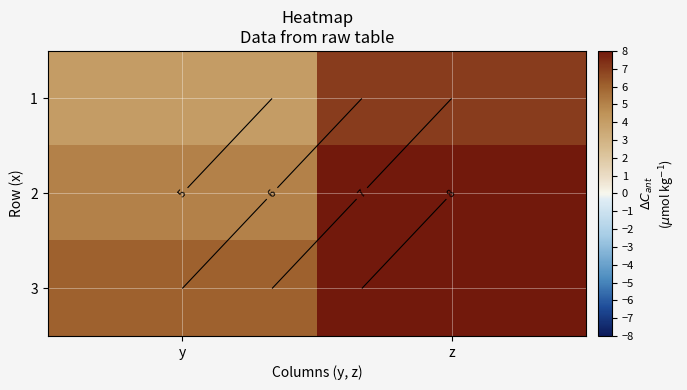

How many 3 values are between 6 and 9?

2